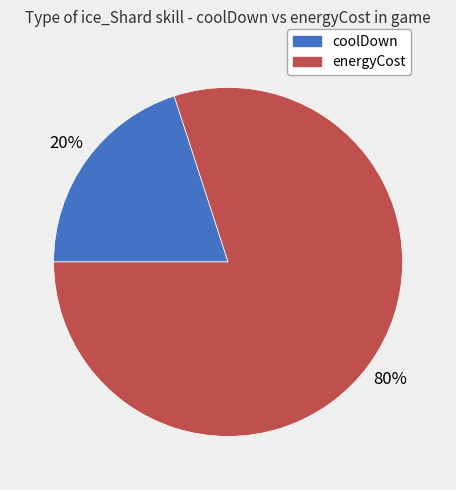

Which slice is the smallest?

coolDown